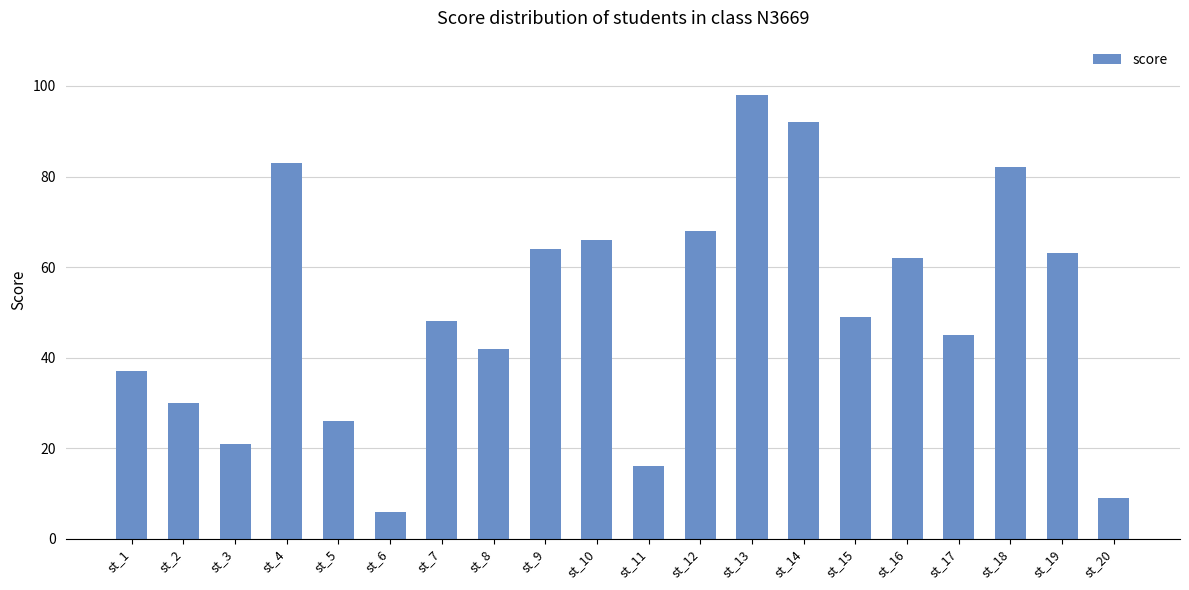

What is the minimum value shown in the chart?

6